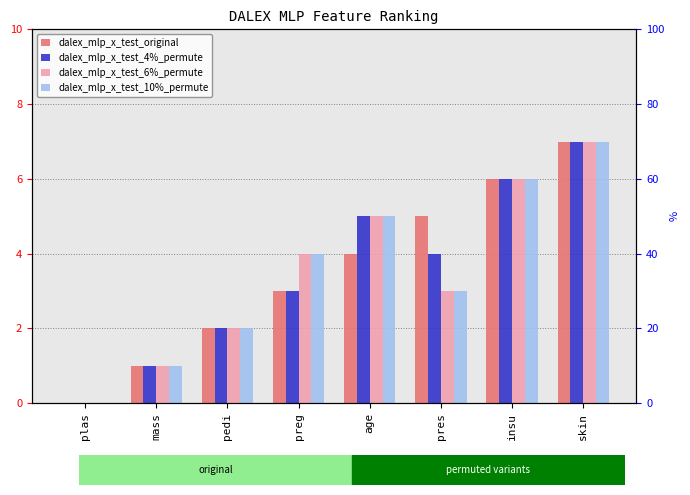

Reading left to right, transcribe all the data shown in this chart.

dalex_mlp_x_test_original: 0	1	2	3	4	5	6	7
dalex_mlp_x_test_4%_permute: 0	1	2	3	5	4	6	7
dalex_mlp_x_test_6%_permute: 0	1	2	4	5	3	6	7
dalex_mlp_x_test_10%_permute: 0	1	2	4	5	3	6	7